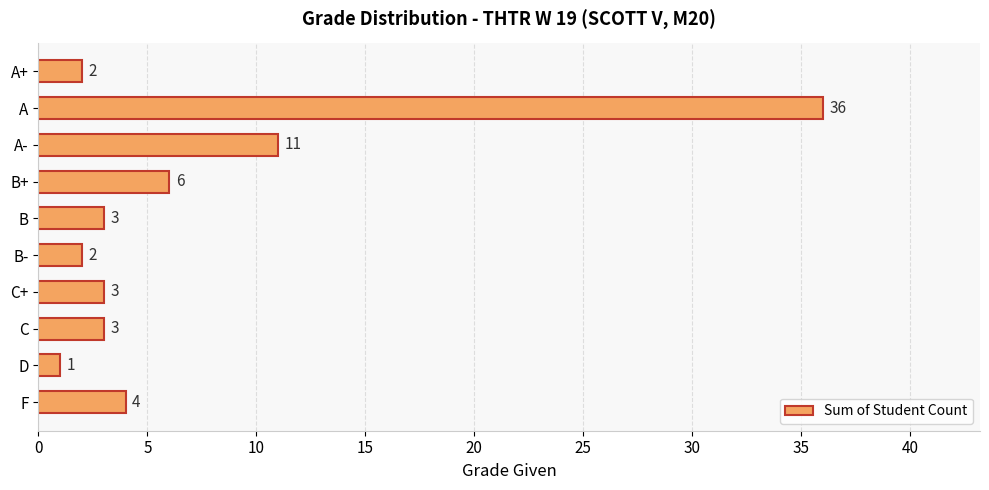

Reading bottom to top, extract all data points from this chart.

4	1	3	3	2	3	6	11	36	2